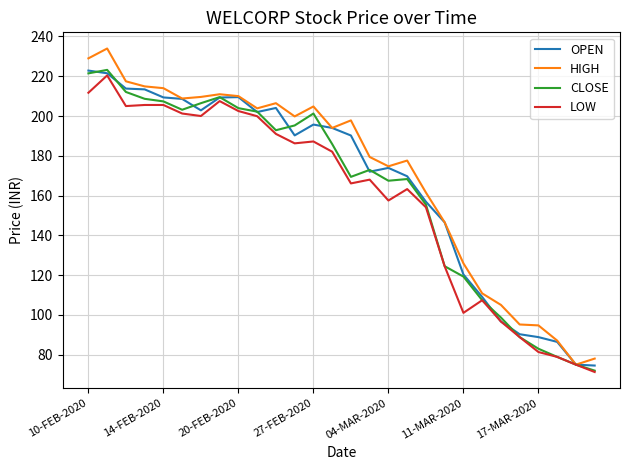

How many lines are shown in the chart?

4